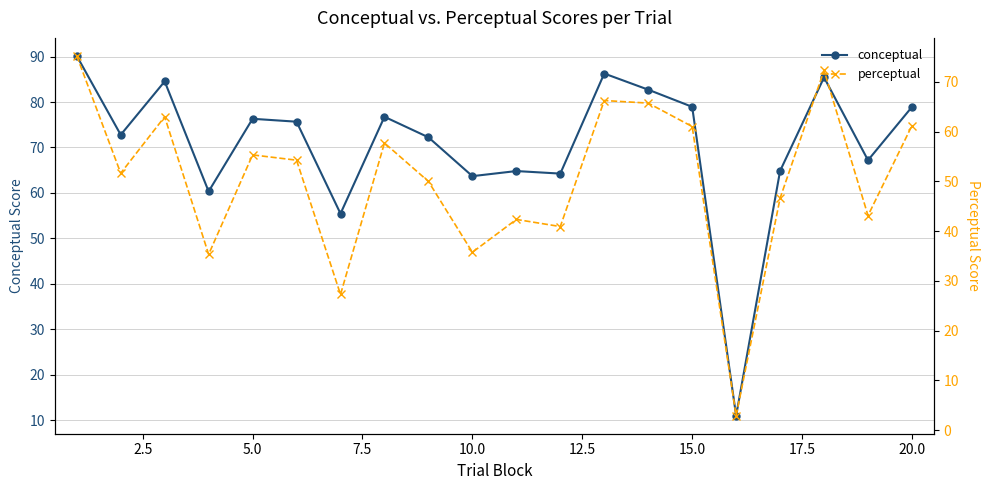

The value of conceptual at 20.0 is 16.0. True or false?

False